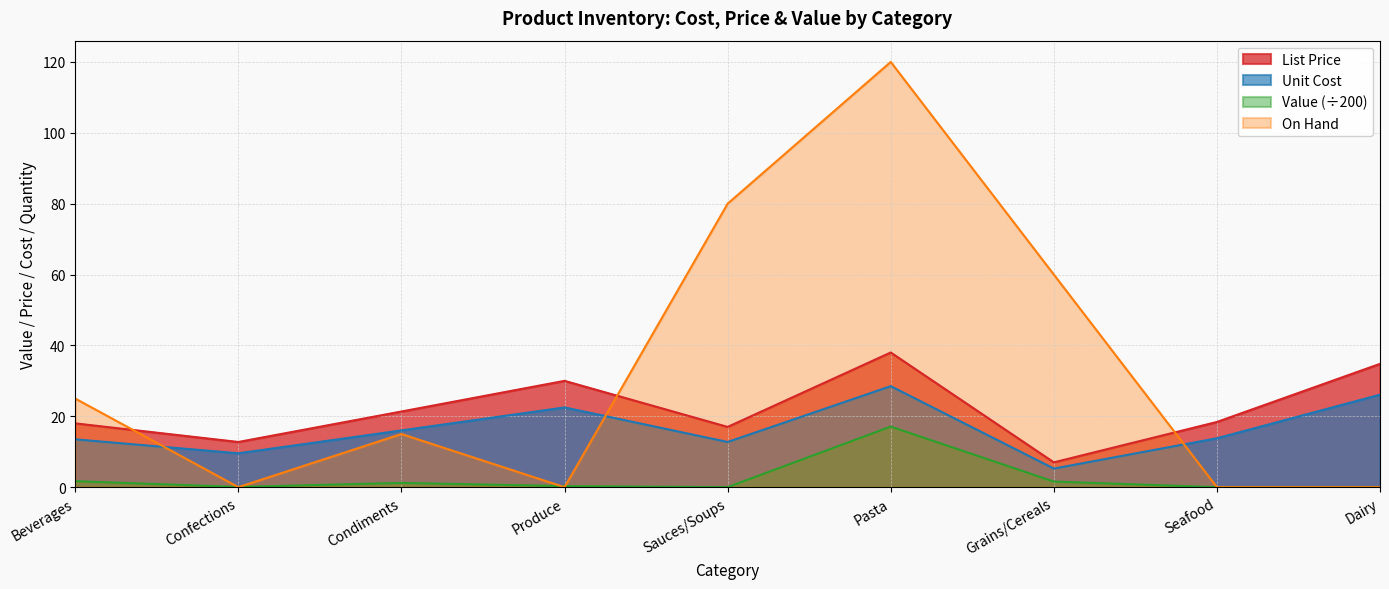

Where does the Unit Cost series first go above 13?

Beverages